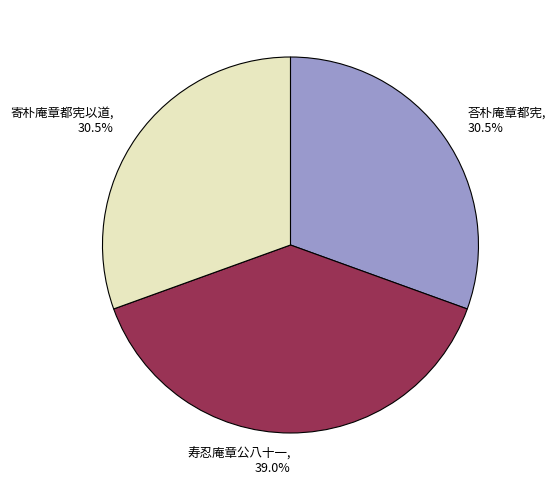

Combined, do 寿忍庵章公八十一 and 荅朴庵章都宪 account for over 50%?

Yes